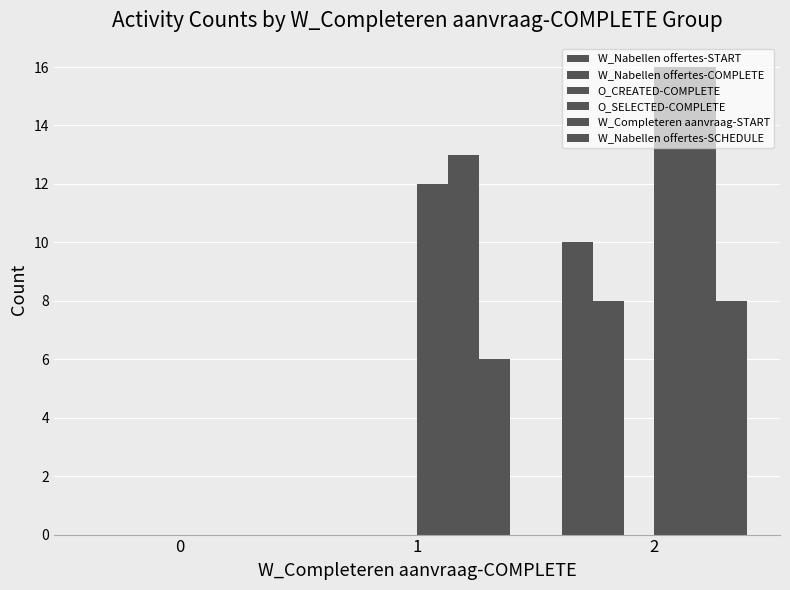

The W_Nabellen offertes-SCHEDULE series shows 6 at 1. True or false?

True